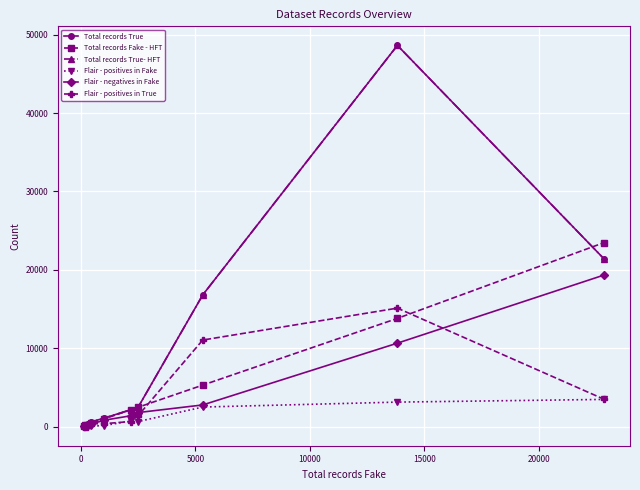

What is the greatest value displayed?

48619